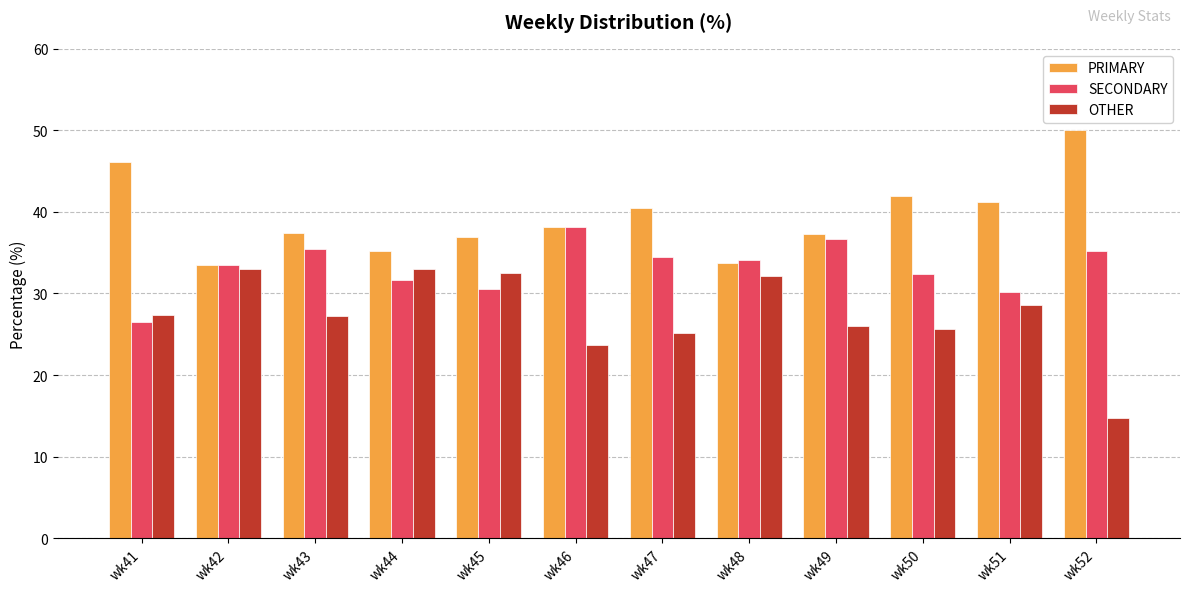

Count the number of data series in this chart.

3